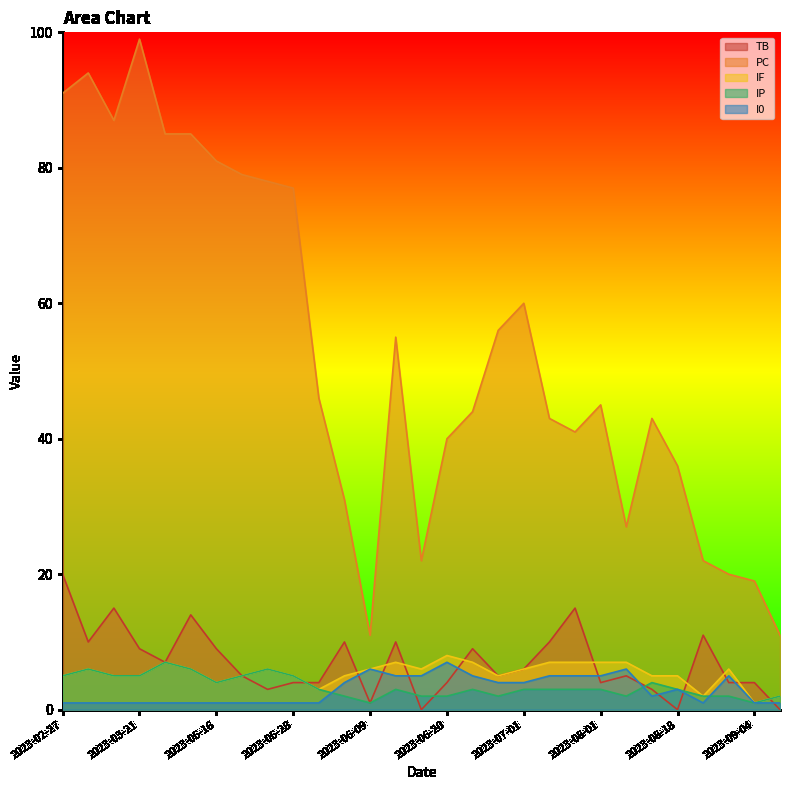

Does the chart display data point markers on the line(s)?

No